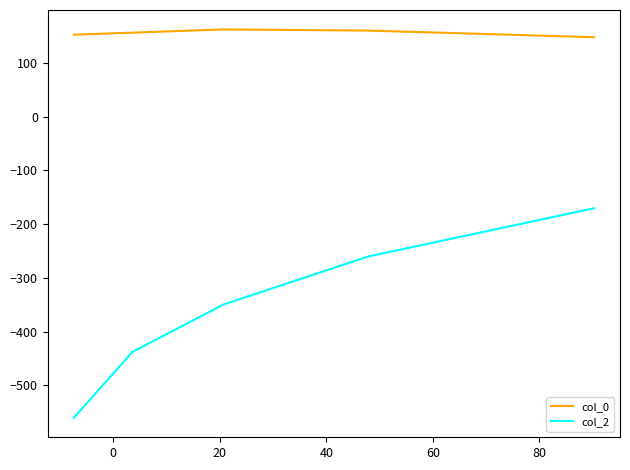

How many values in the col_2 series are below -349?

3